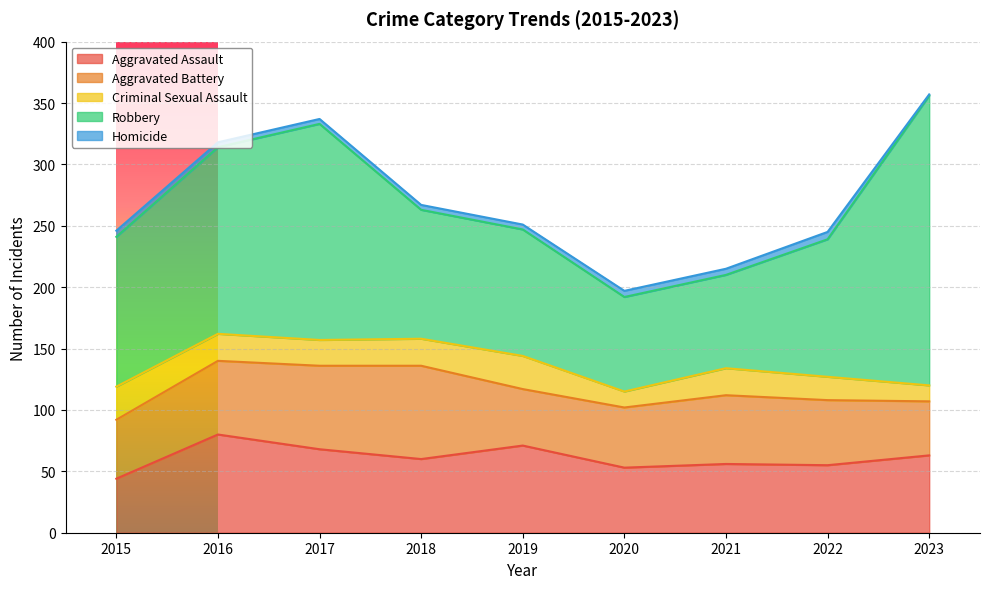

How many interior local valleys does the Robbery series have?

1